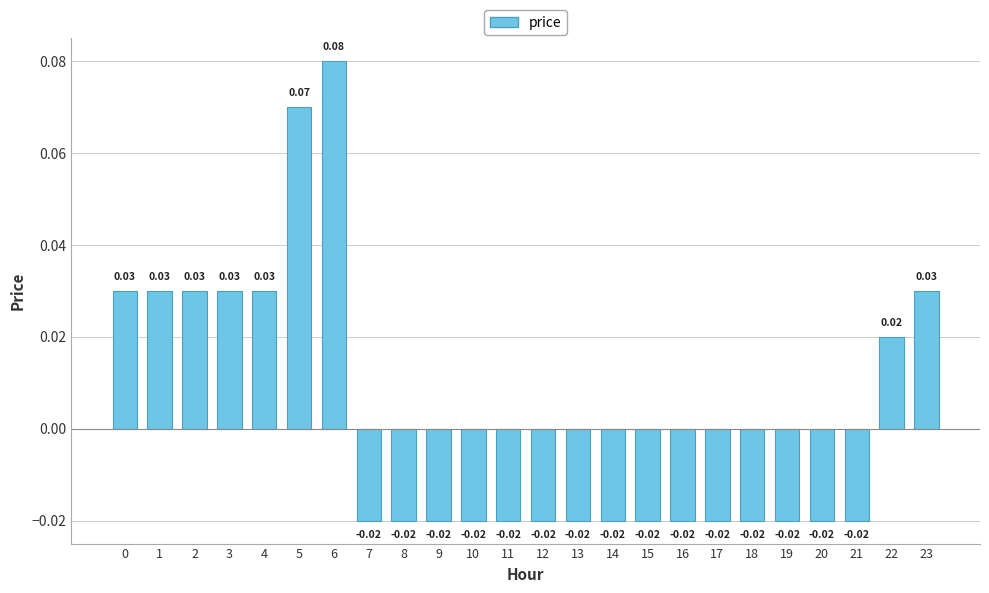

How many values are between 0 and 1?

9